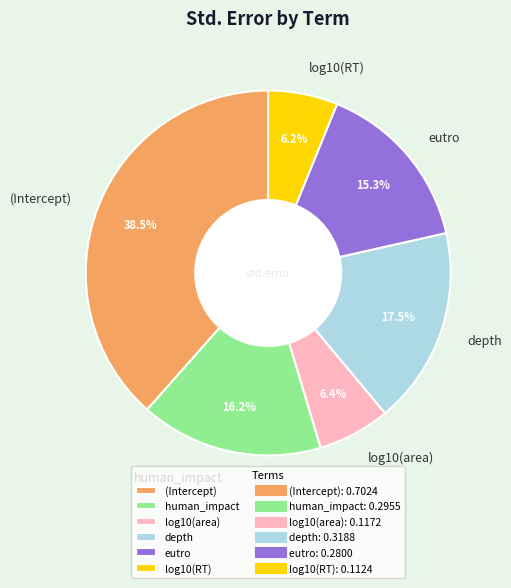

How many segments does this pie chart have?

6